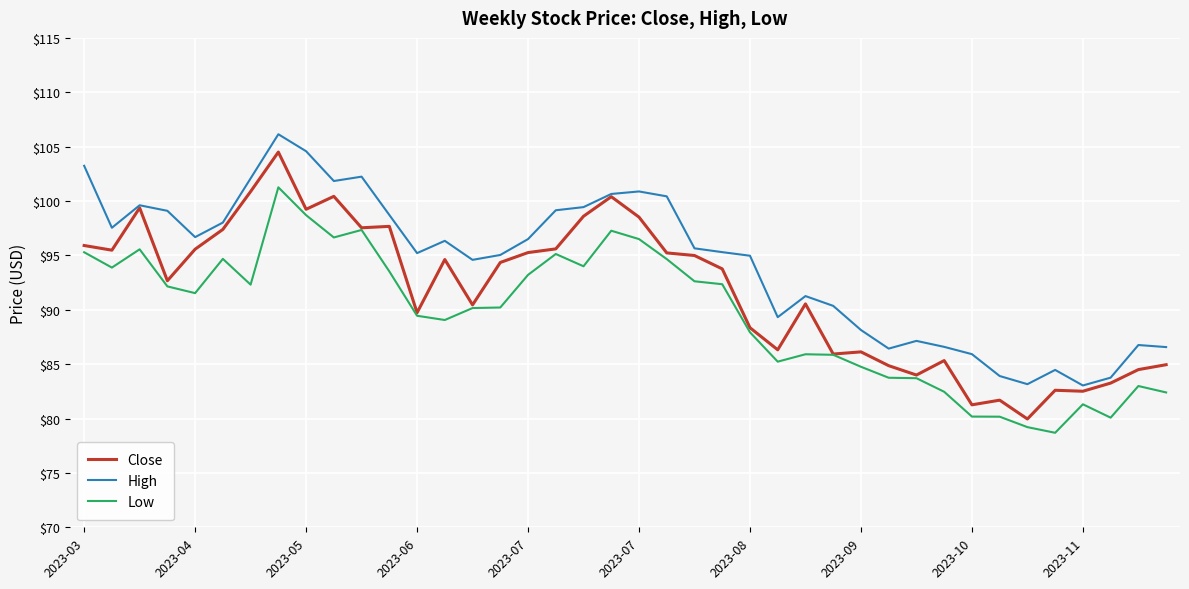

What is the minimum value for Close?

80.0